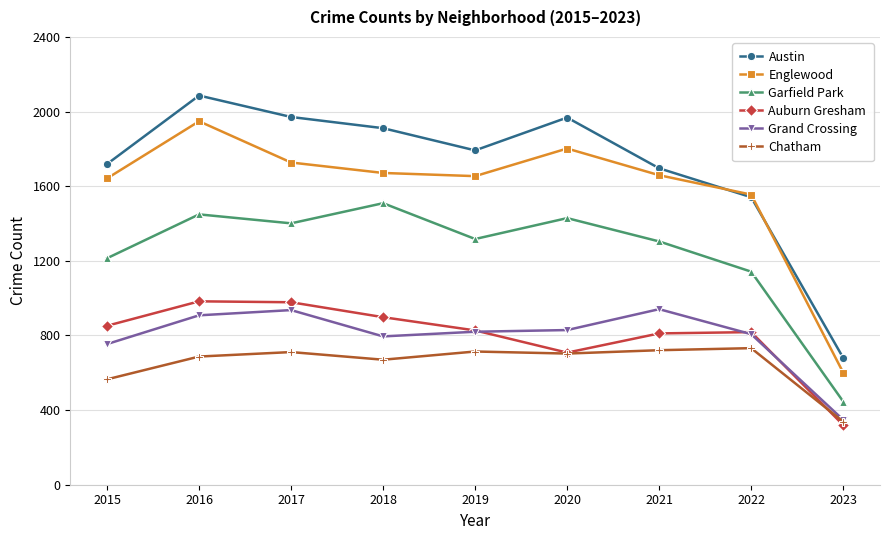

What is the total value across all series at 2021?

7132